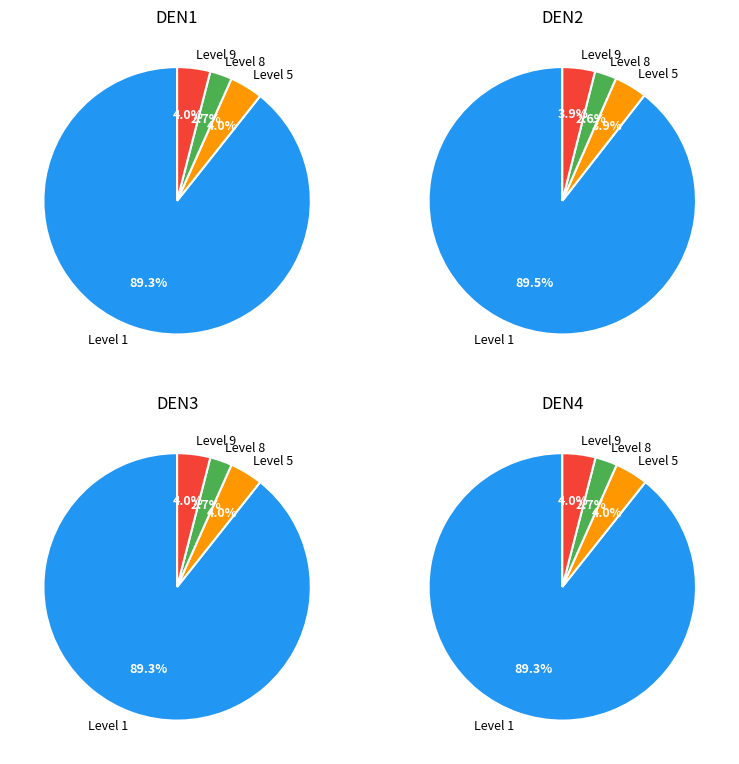

Is there any slice that represents more than half of the pie?

Yes